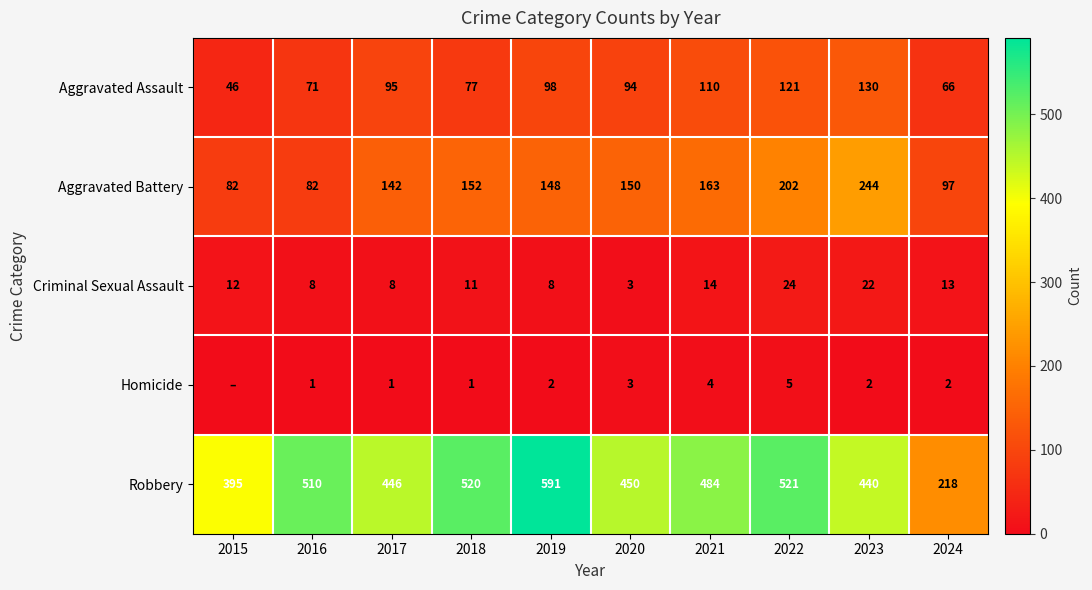

What is the average value of the Robbery series?

458